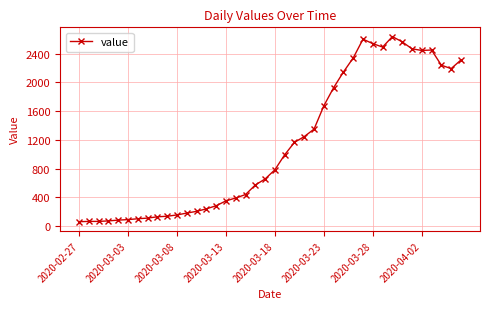

What is the sum of all values?

45000